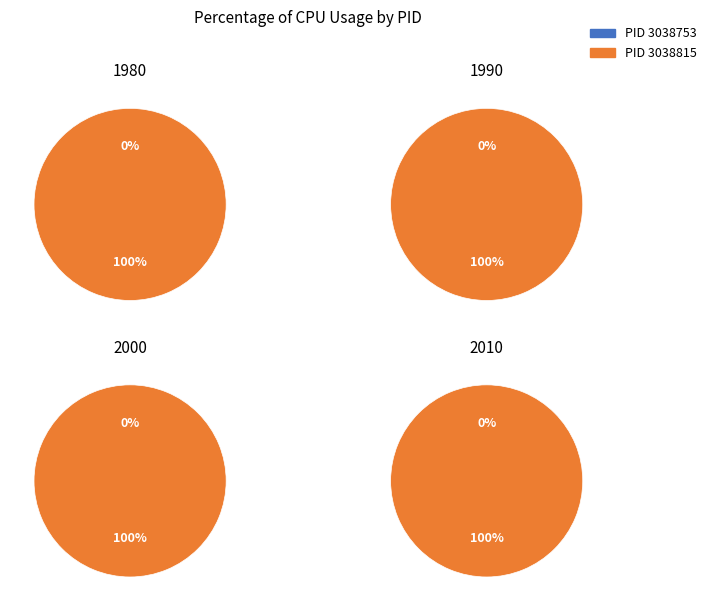

Rank the series by their average value, from lowest to highest.

3038753, 3038815